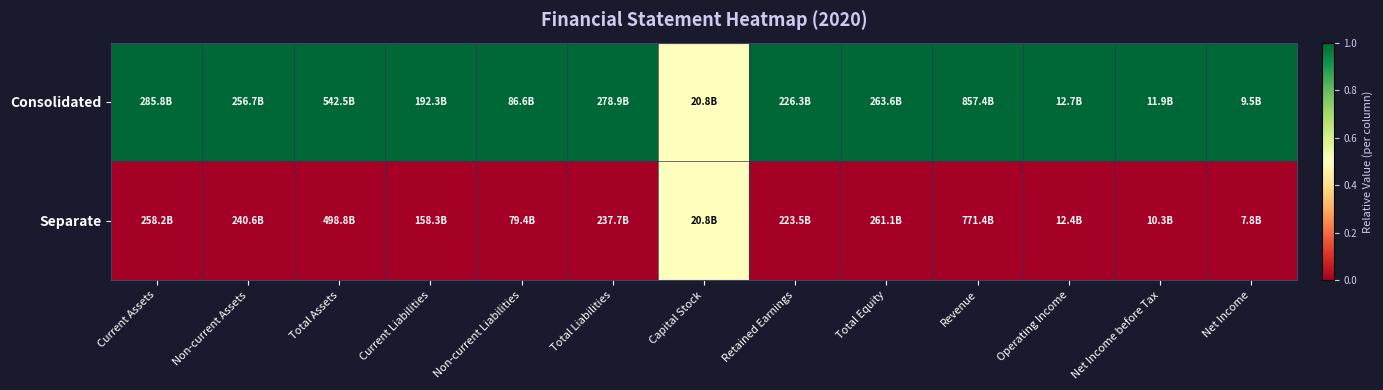

Count the number of data series in this chart.

2